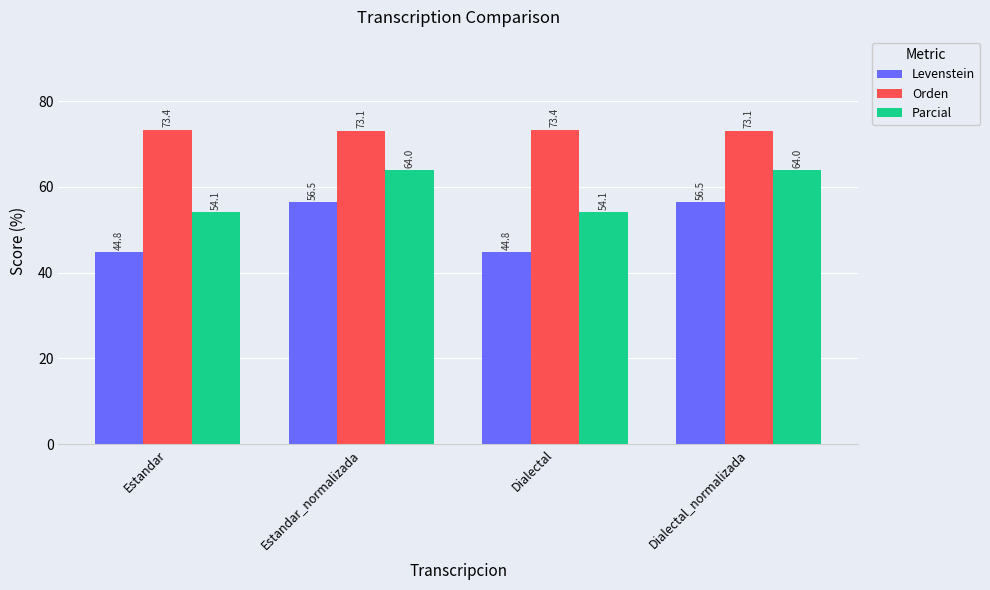

What is the highest value of the Orden series?

73.4